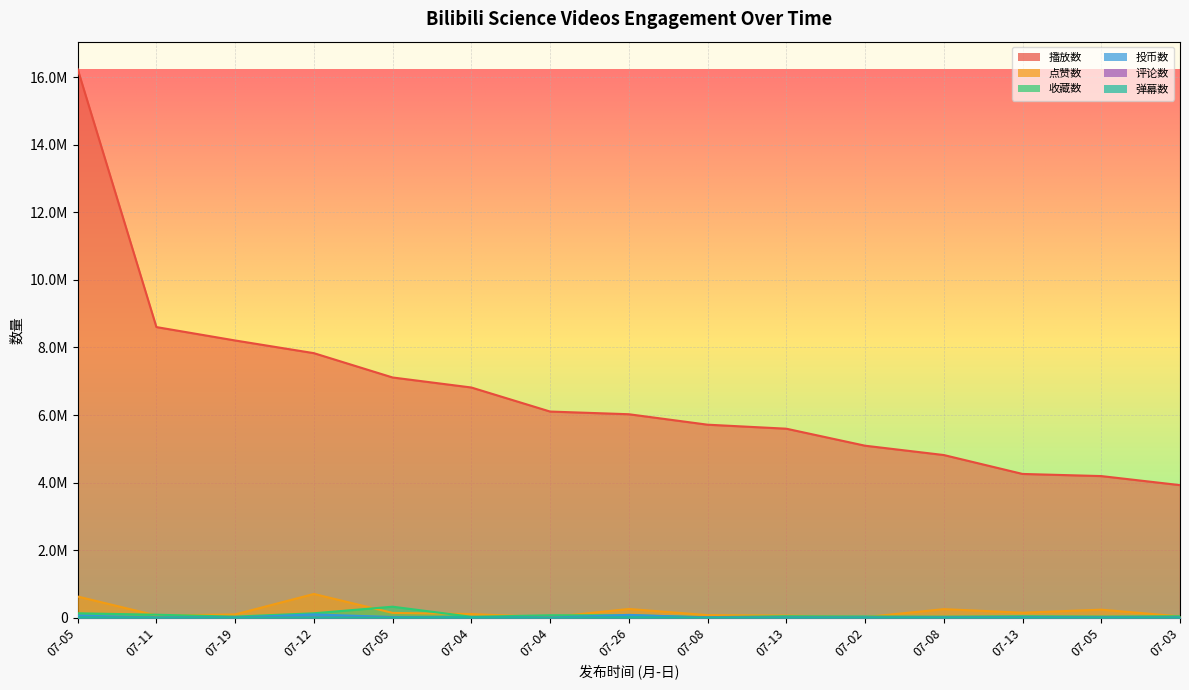

Is the value of 播放数 at 07-26 greater than the value of 评论数 at 07-04?

Yes